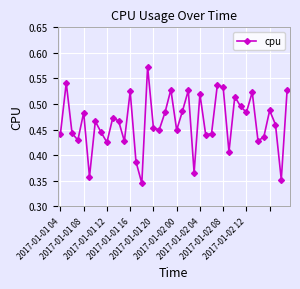

What is the sum of all values?

18.6